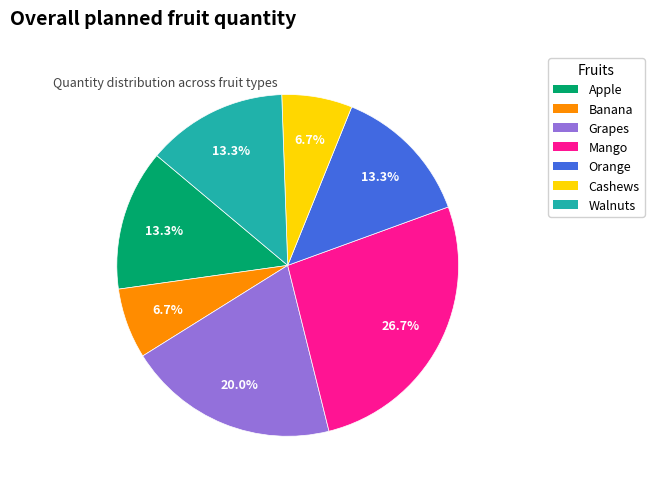

How many slices are in this pie chart?

7